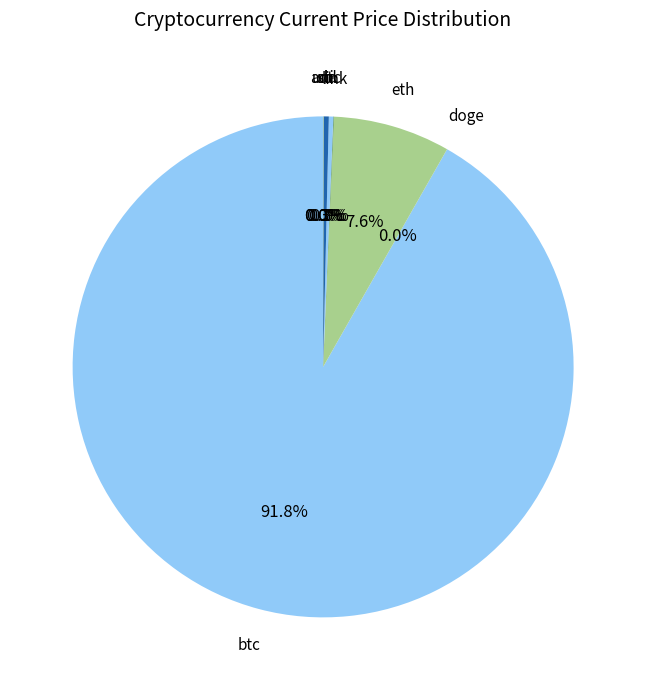

What percentage is NOT represented by ltc?

99.7%